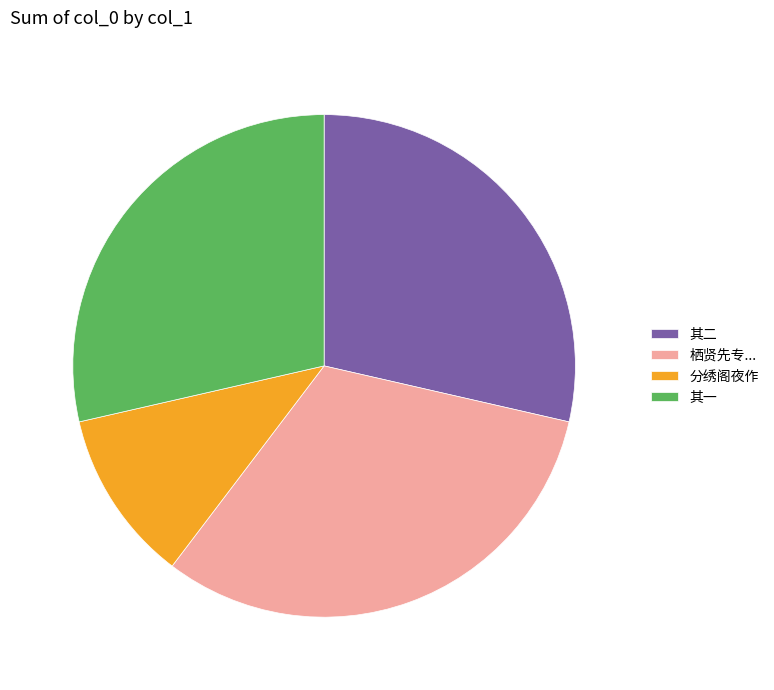

How many segments does this pie chart have?

4